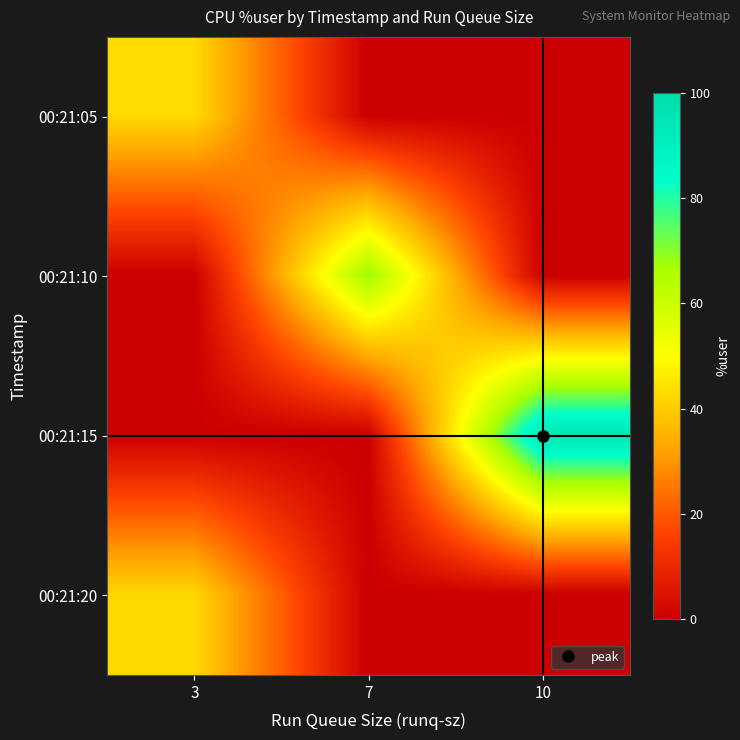

At how many categories does at least one series exceed 56?

2